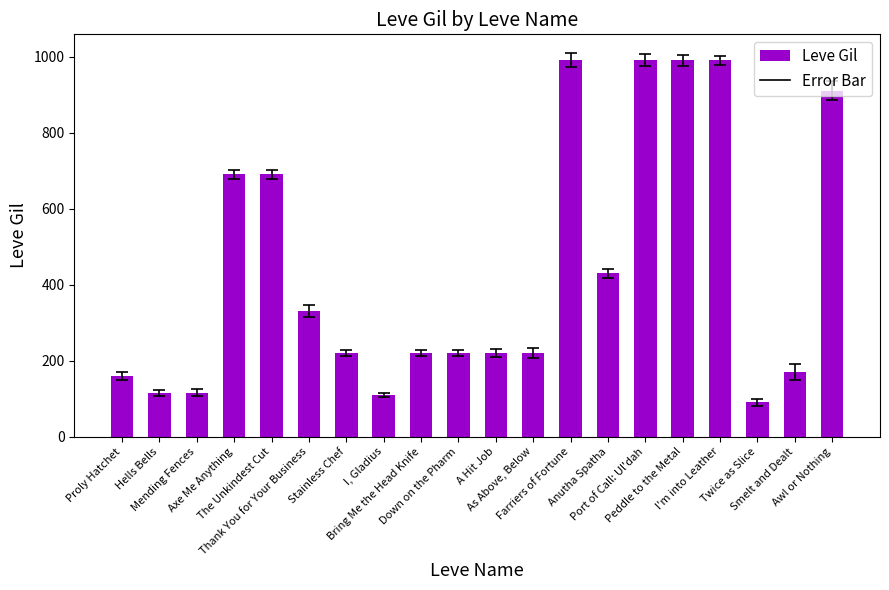

How many distinct data groups are displayed?

1